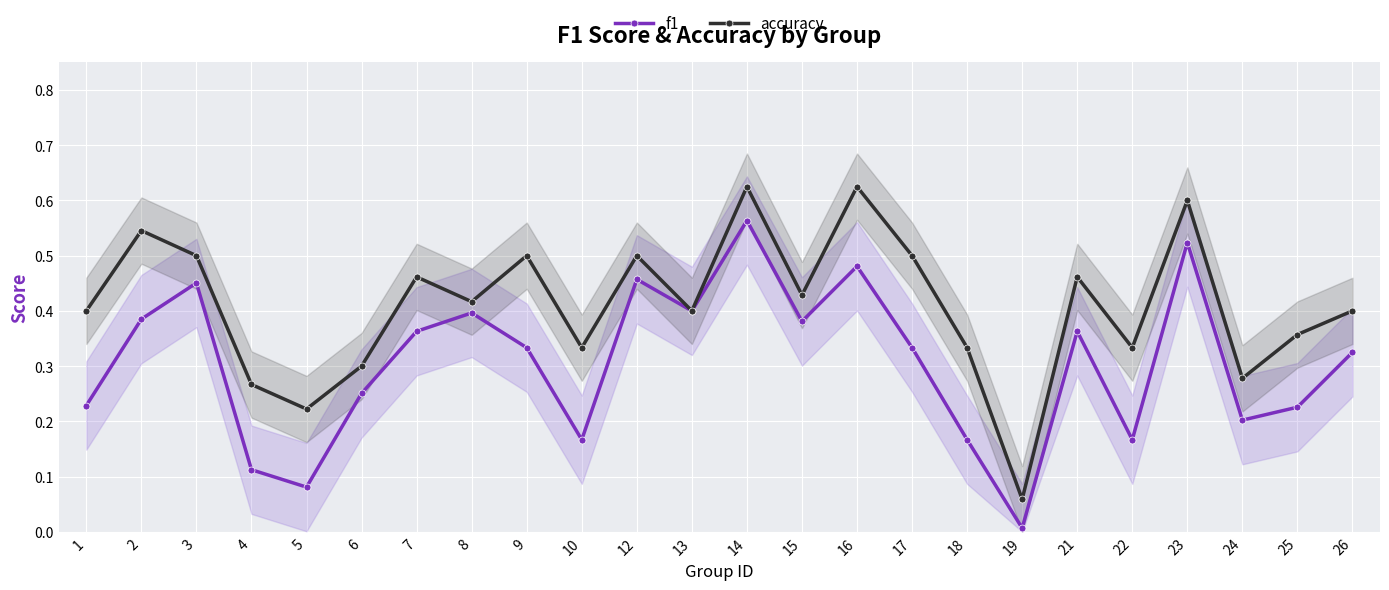

What is the average value of the f1 series?

0.3